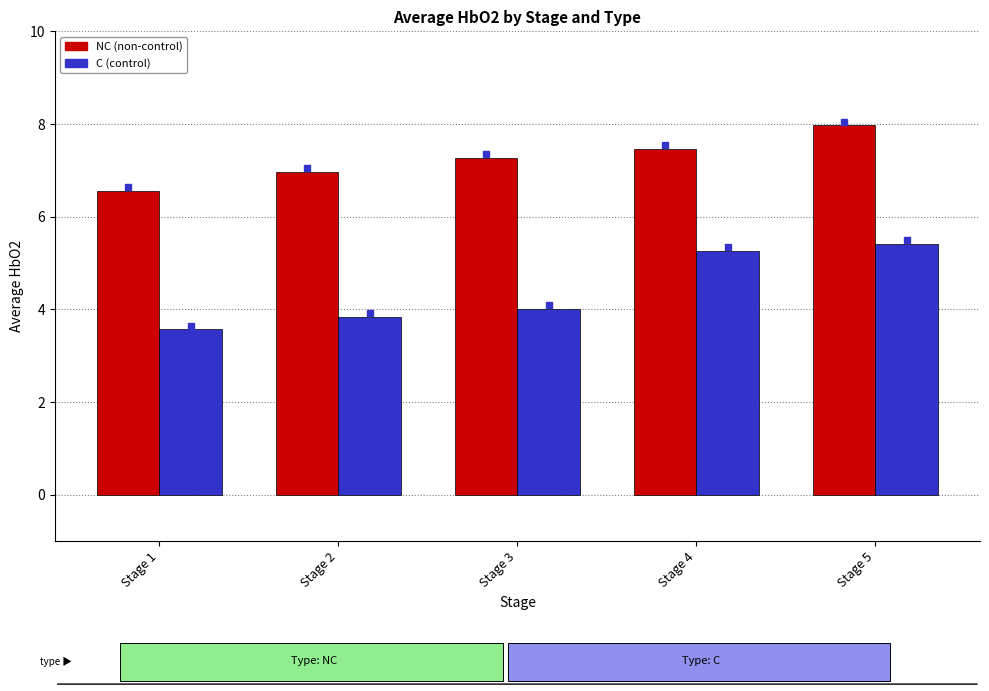

At which category is the sum across all series the highest?

Stage 5